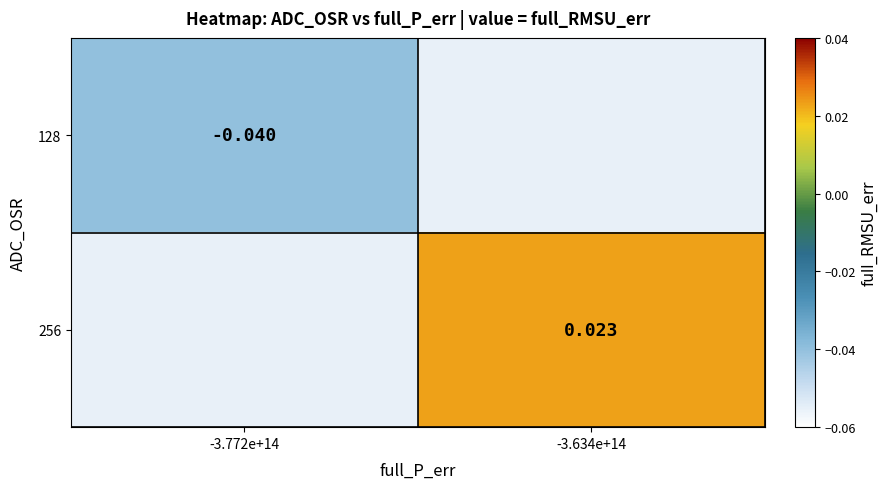

List the labels in order of 256 value, smallest first.

-3.772e+14, -3.634e+14